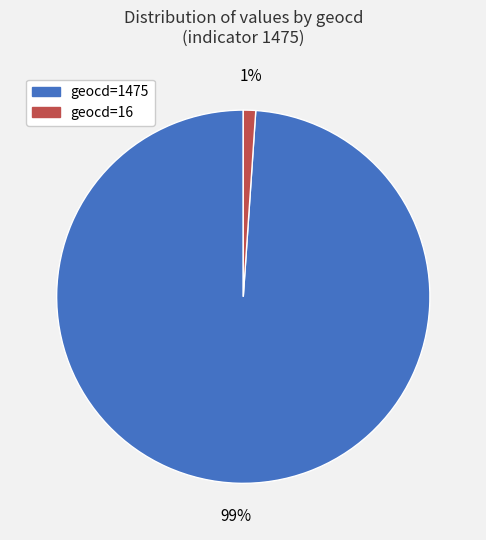

Between geocd=1475 and geocd=16, which is larger?

geocd=1475